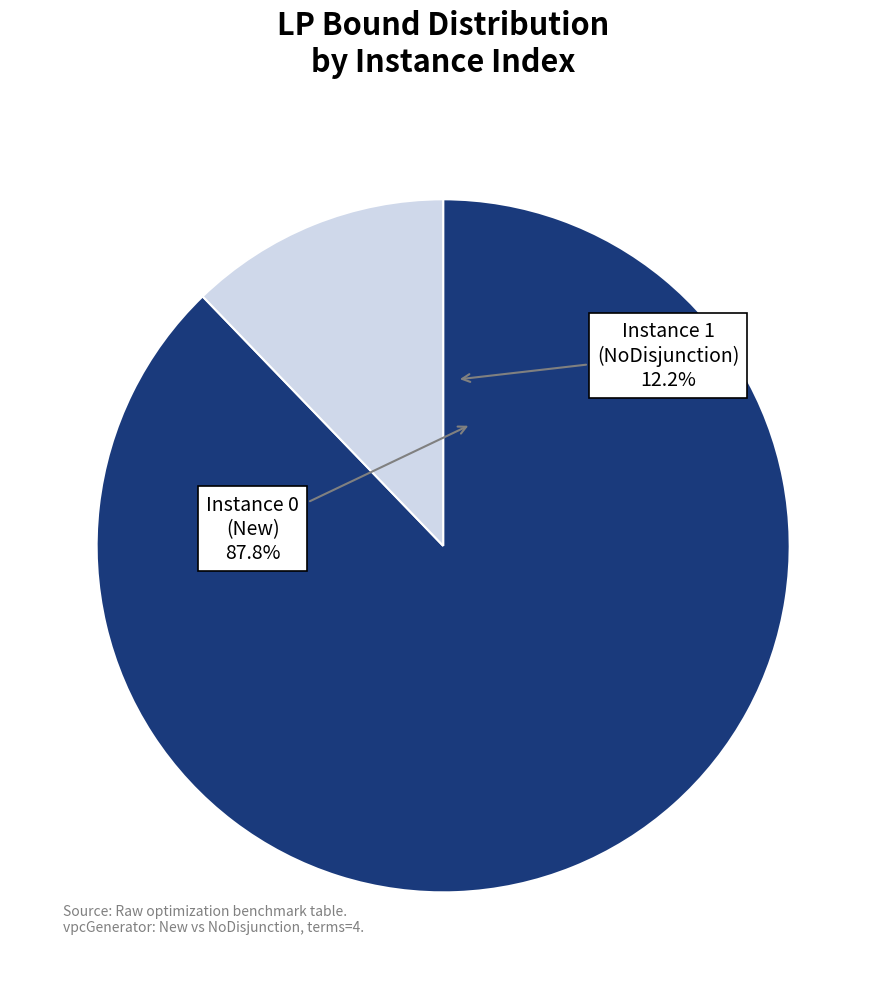

Is the sum of 0 and 1 greater than half?

Yes